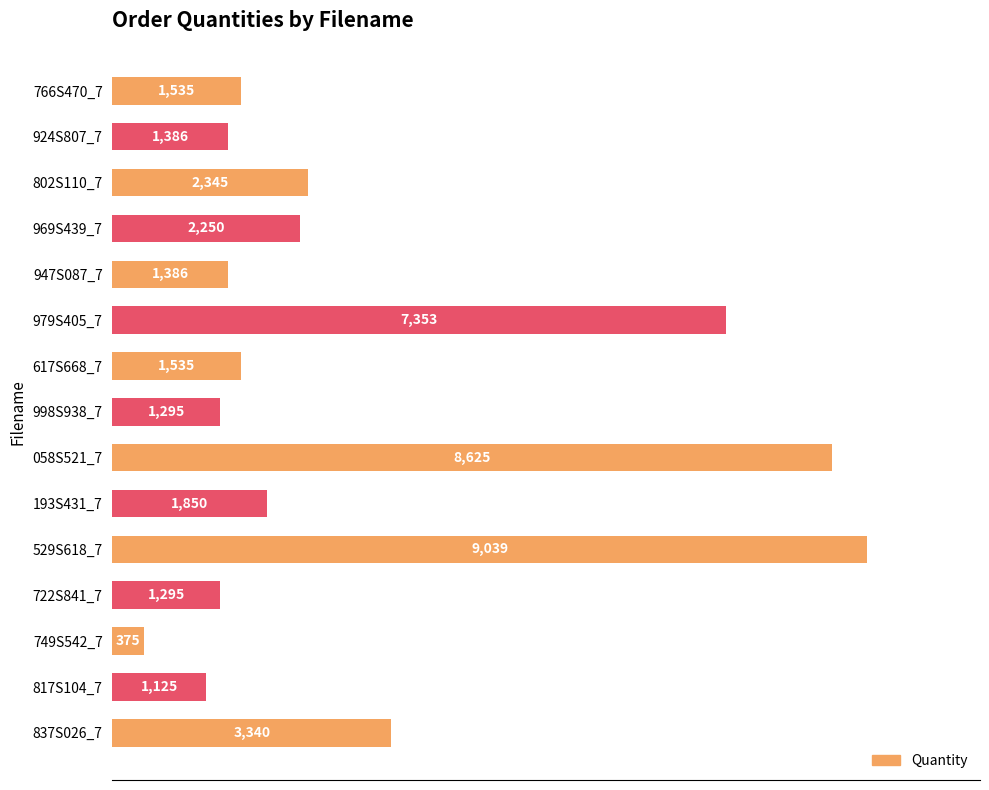

Does the chart contain stacked bars?

No